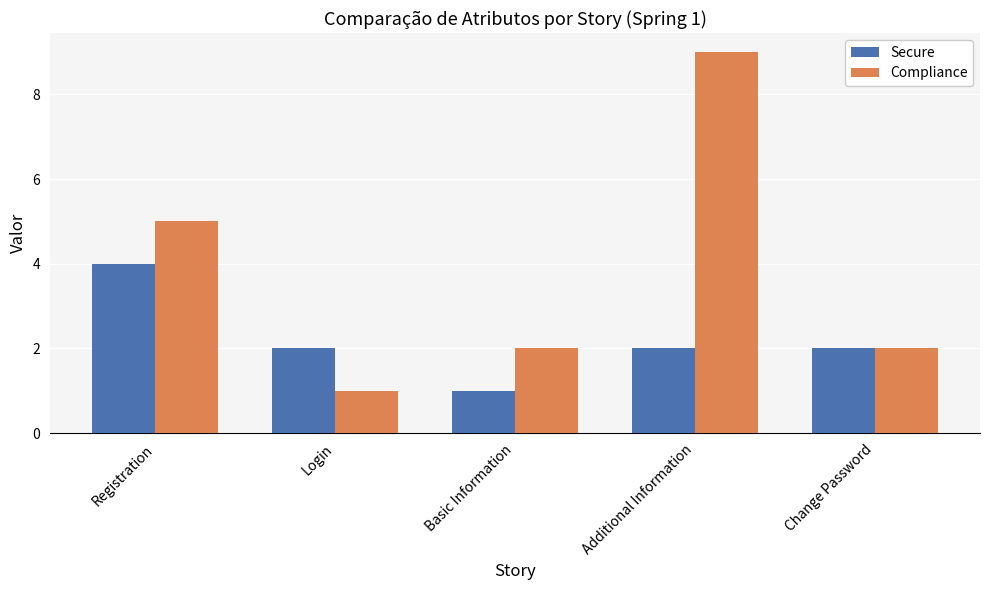

Where is Compliance nearest to the value 5?

Registration